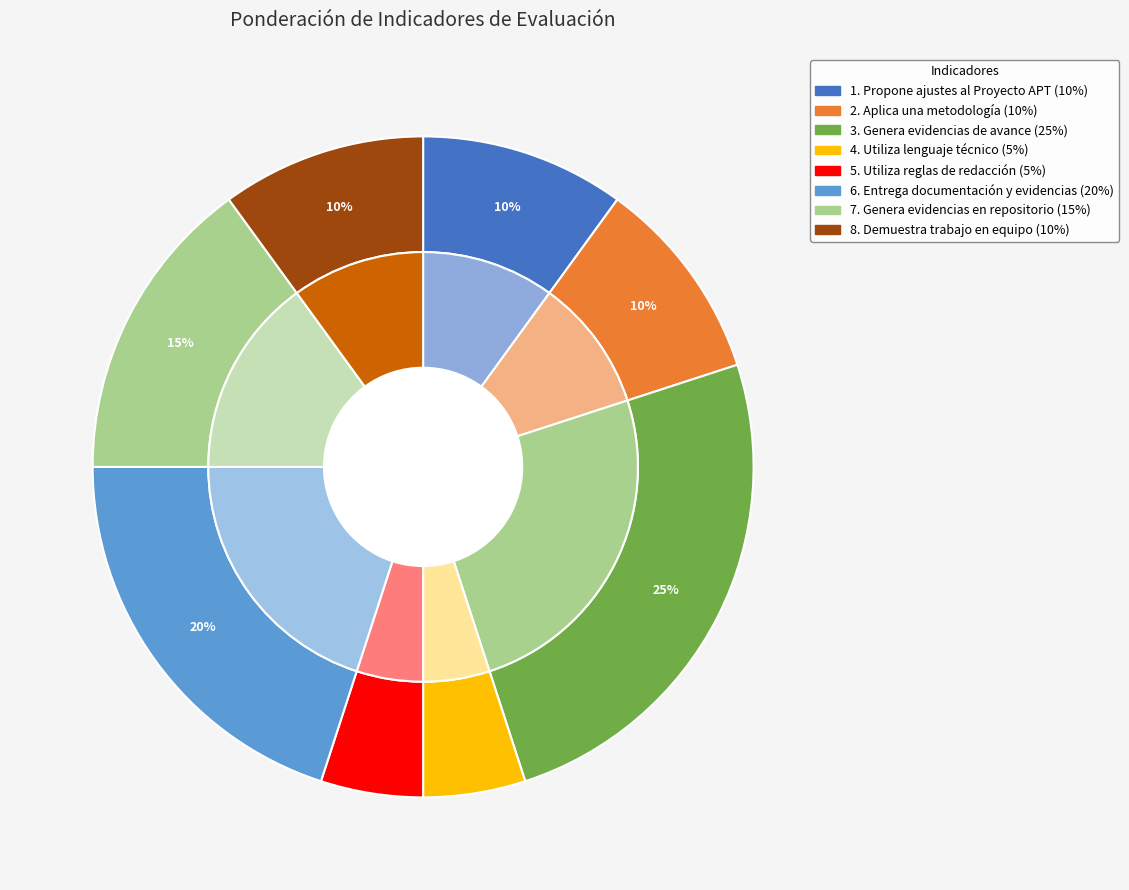

Which category has the biggest portion of the pie?

3. Genera evidencias de avance